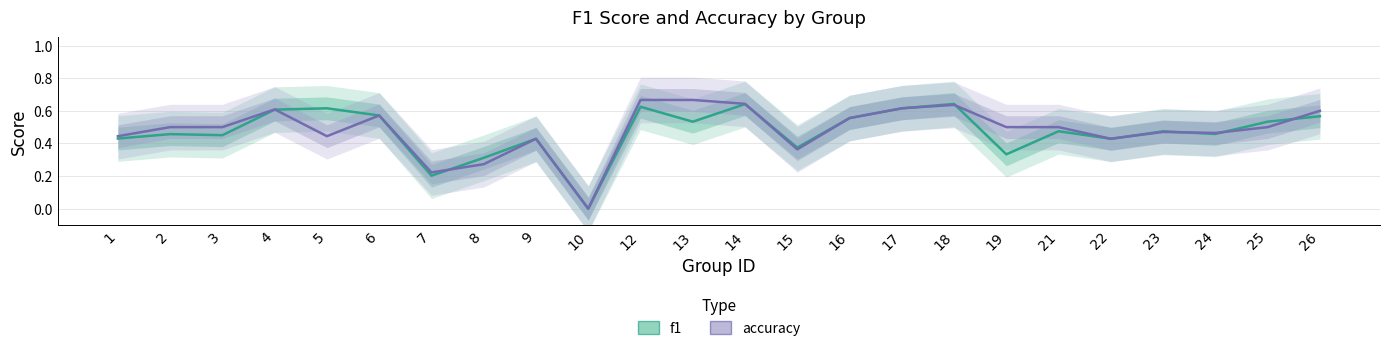

What is the maximum value for f1?

0.6